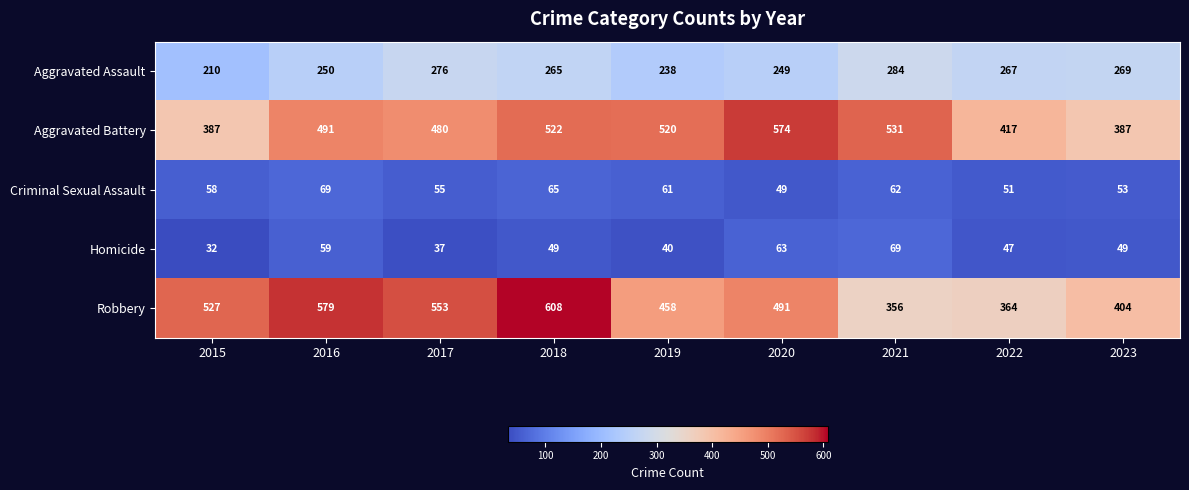

What is the total value across all series at 2019?

1317